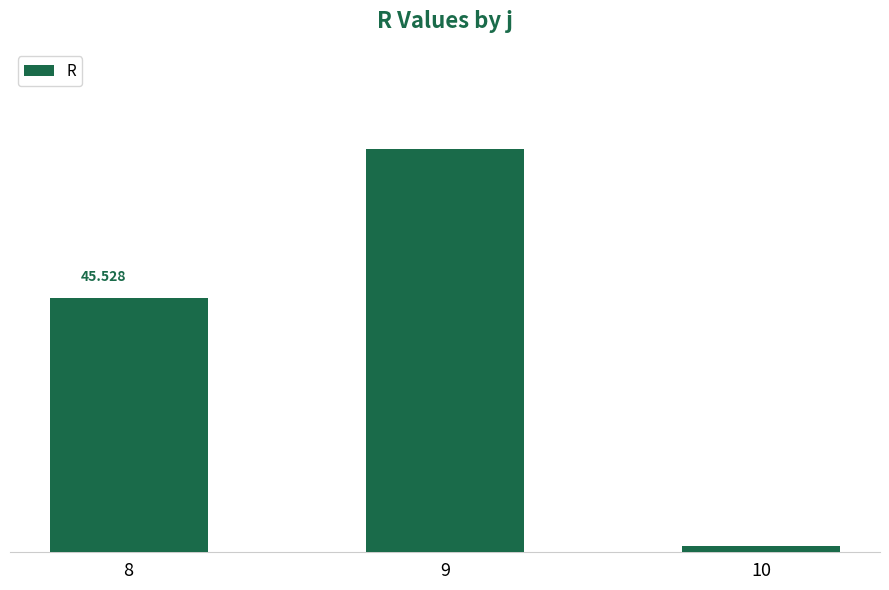

What is the change in value from 8 to 10?

-44.4